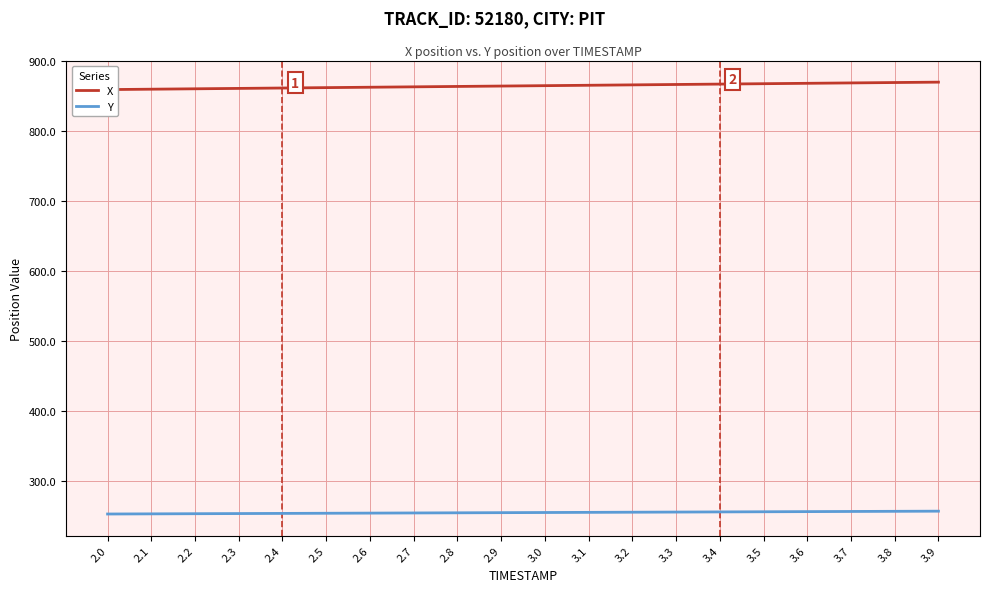

What is the average value of the X series?

864.5